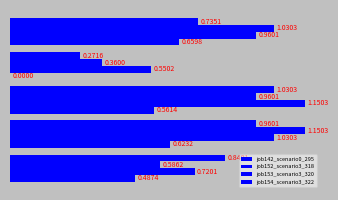

What is the maximum value shown in the chart?

1.2